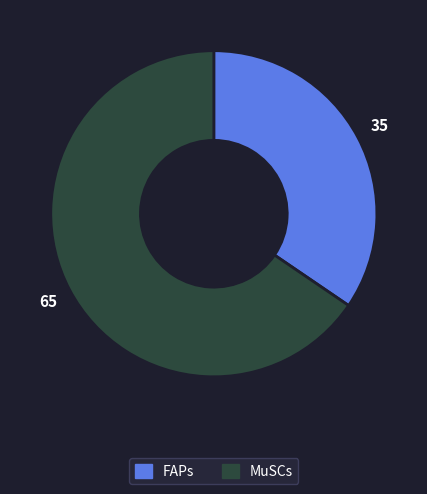

Rank the categories by value from lowest to highest.

FAPs, MuSCs